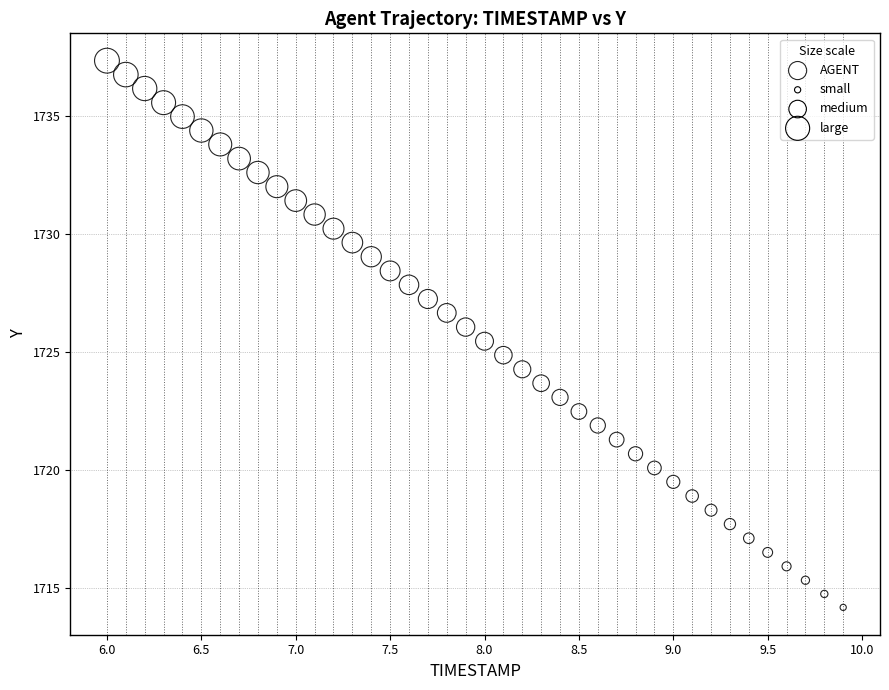

What is the range of Y values (max minus min)?

23.2